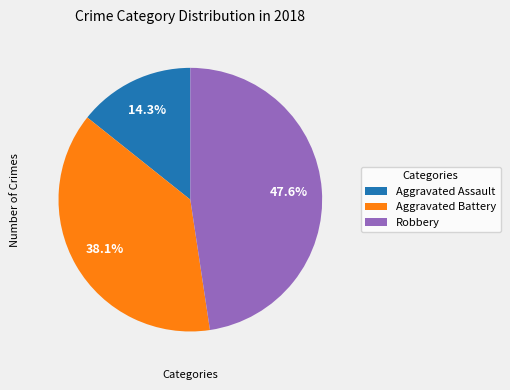

What is the largest slice in the pie chart?

Robbery